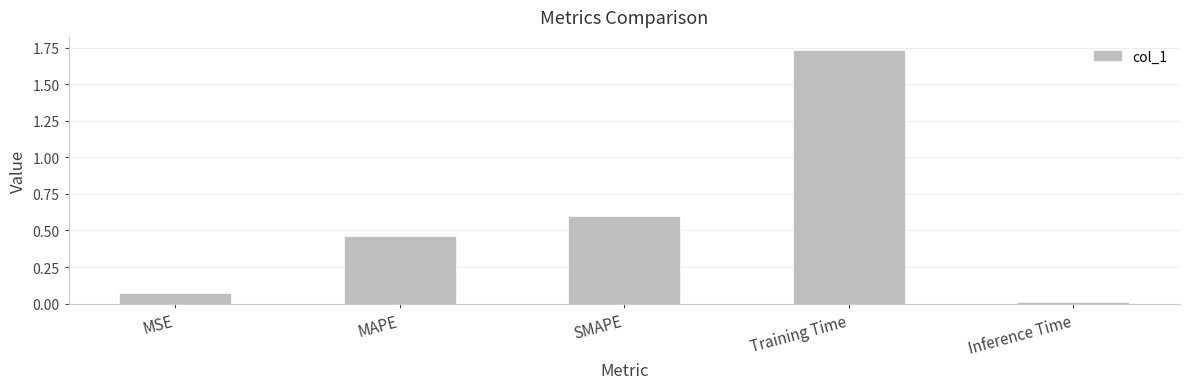

Rank the categories by value from lowest to highest.

Inference Time, MSE, MAPE, SMAPE, Training Time